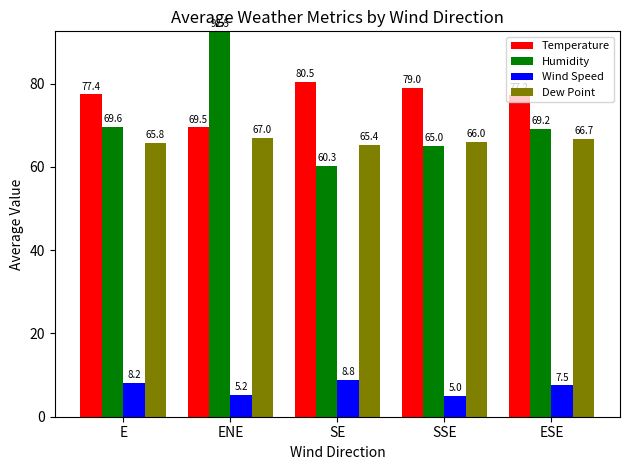

The Temperature series shows 104.7 at ESE. True or false?

False